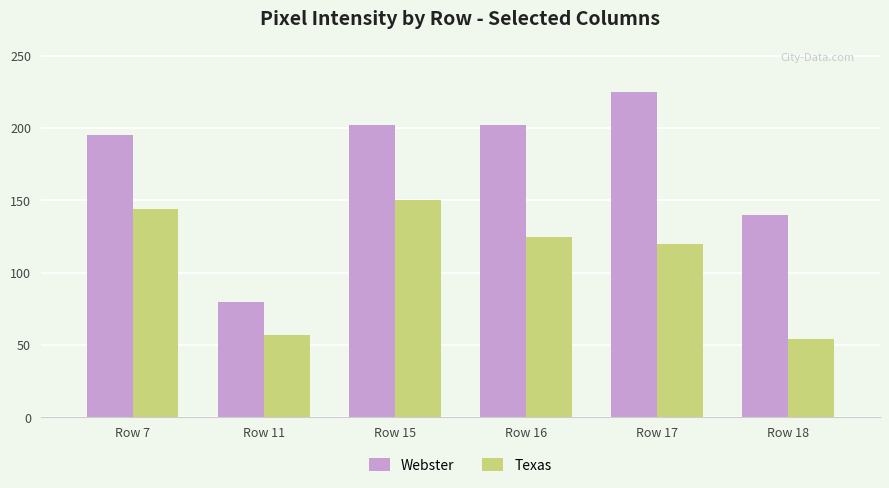

At which label is Texas closest to 102?

Row 17